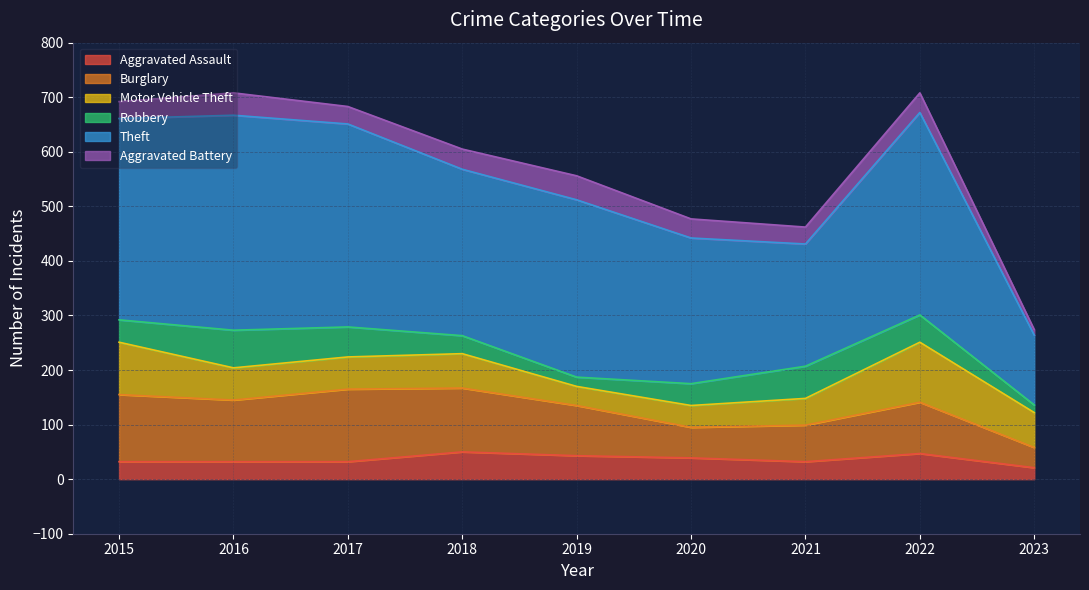

What is the average value of the Robbery series?

42